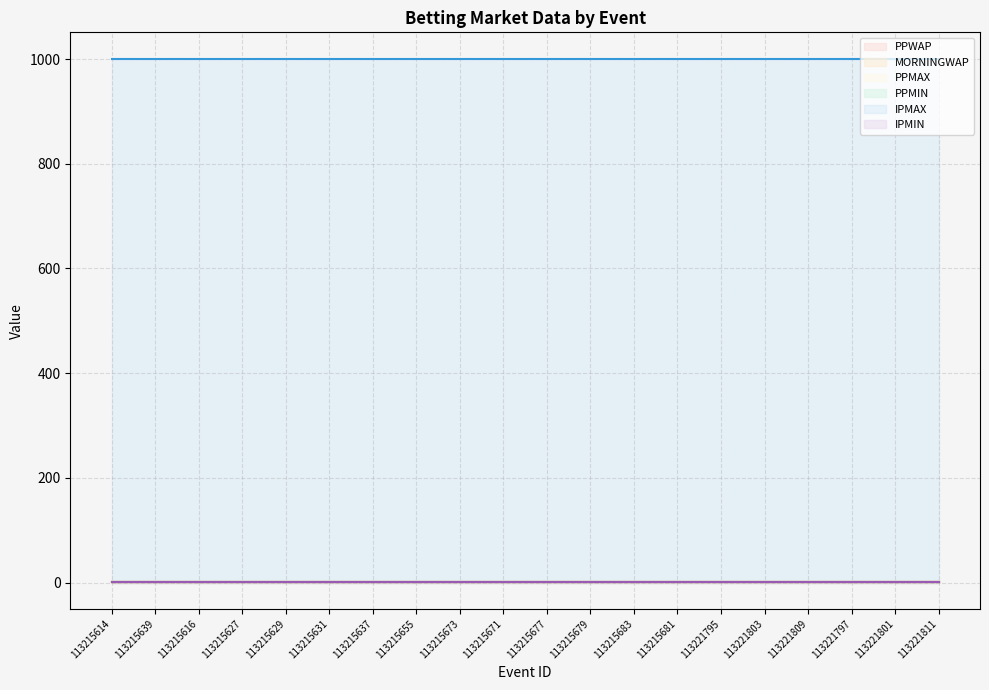

What position from the right is 113215631?

15